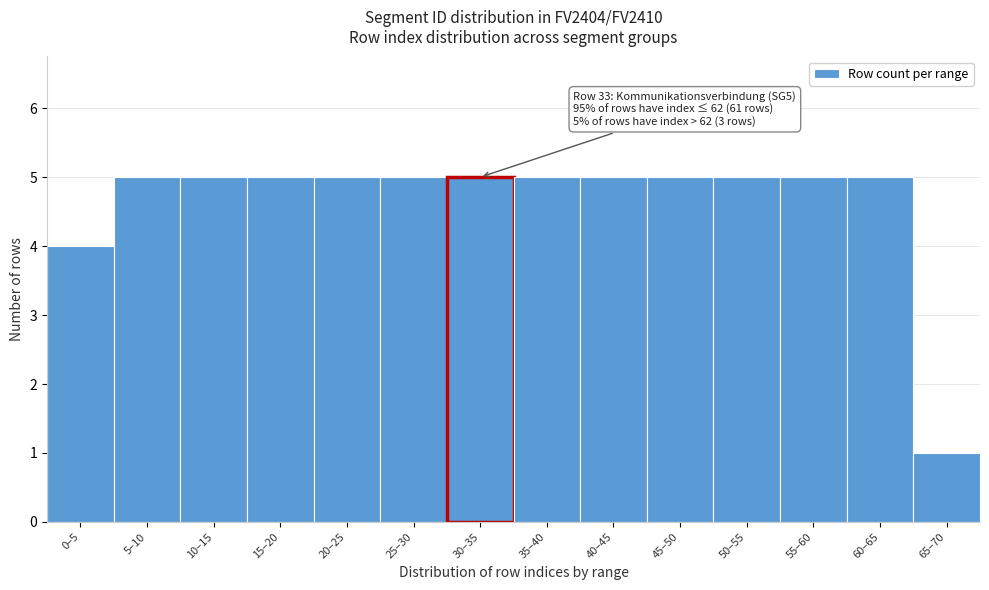

Reading left to right, what are all the values shown in this chart?

0–5=4	5–10=5	10–15=5	15–20=5	20–25=5	25–30=5	30–35=5	35–40=5	40–45=5	45–50=5	50–55=5	55–60=5	60–65=5	65–70=1